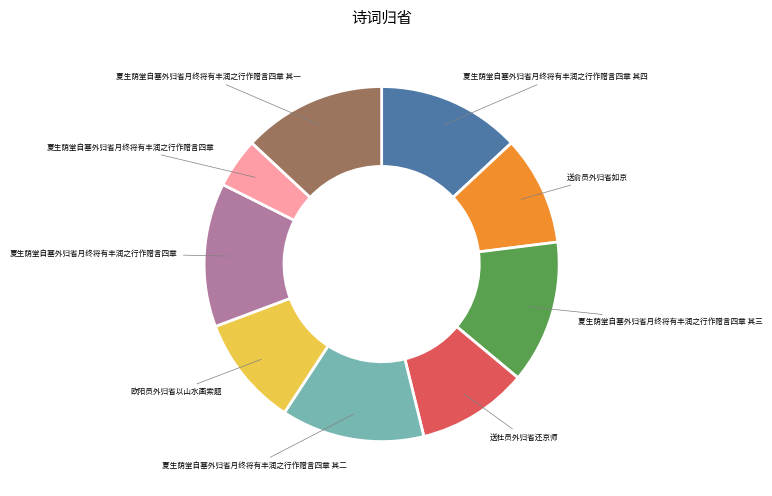

Count the number of slices in the pie.

9